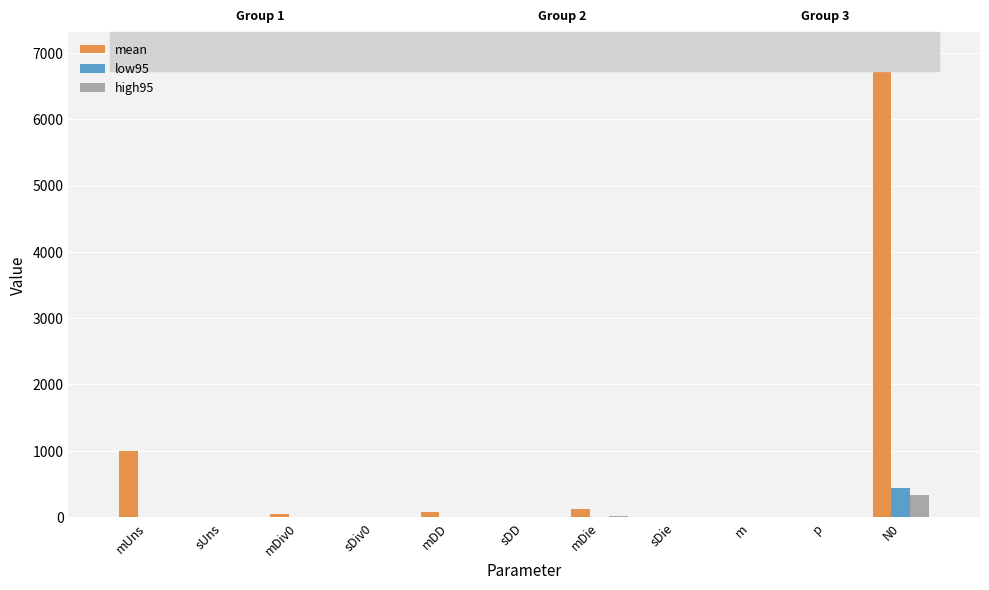

What is the sum of the mean values at mDD and sUns?

70.9